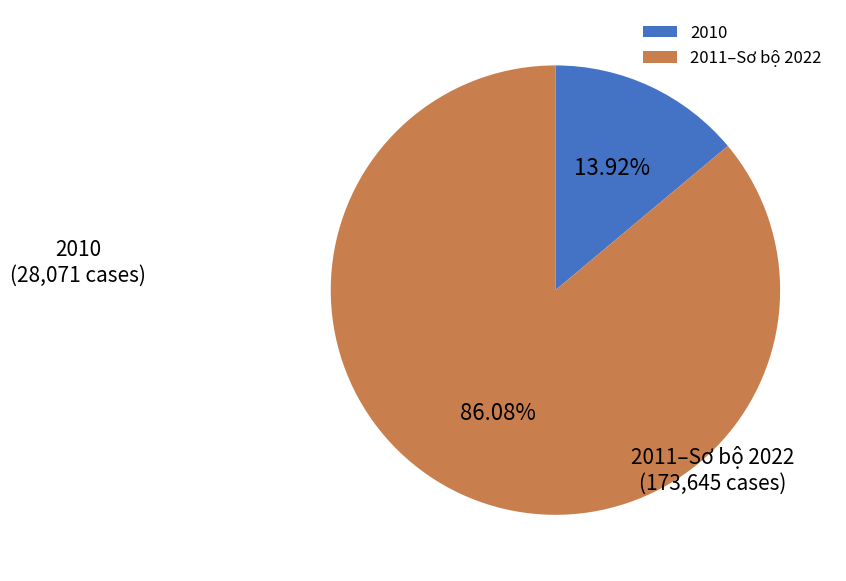

What is the smallest slice in the pie chart?

2010